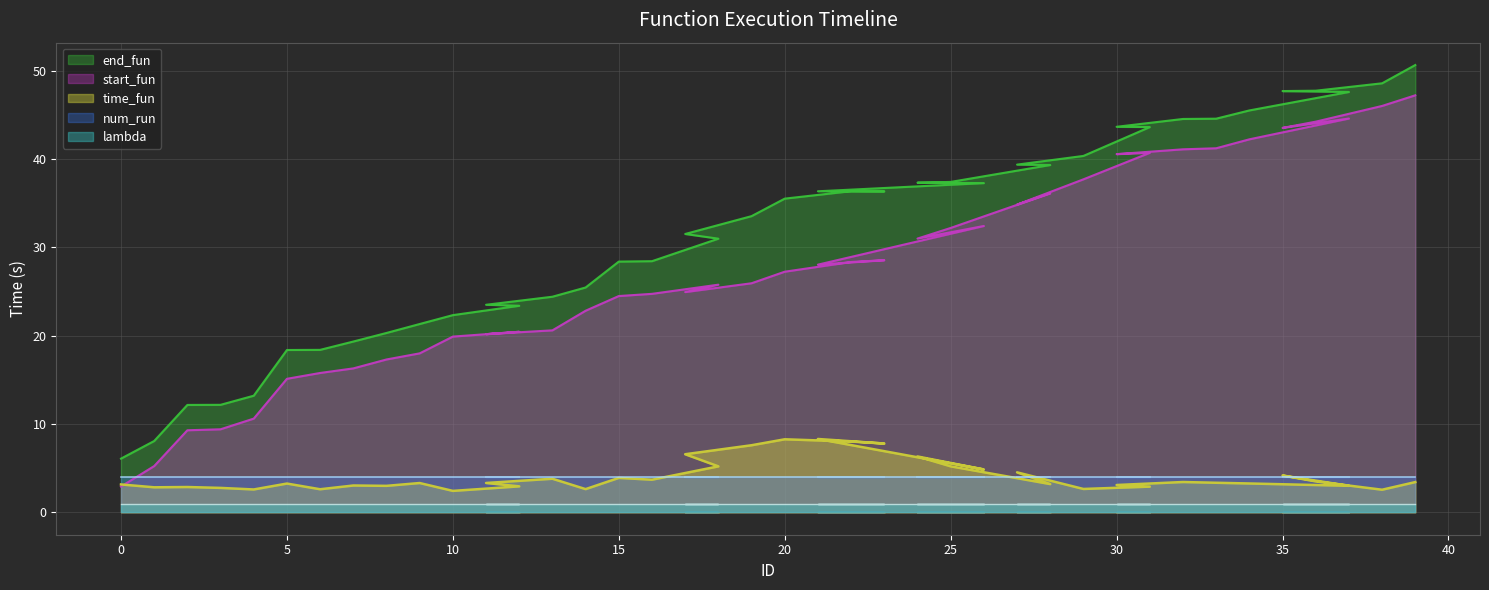

How many values in the time_fun series are below 3?

11